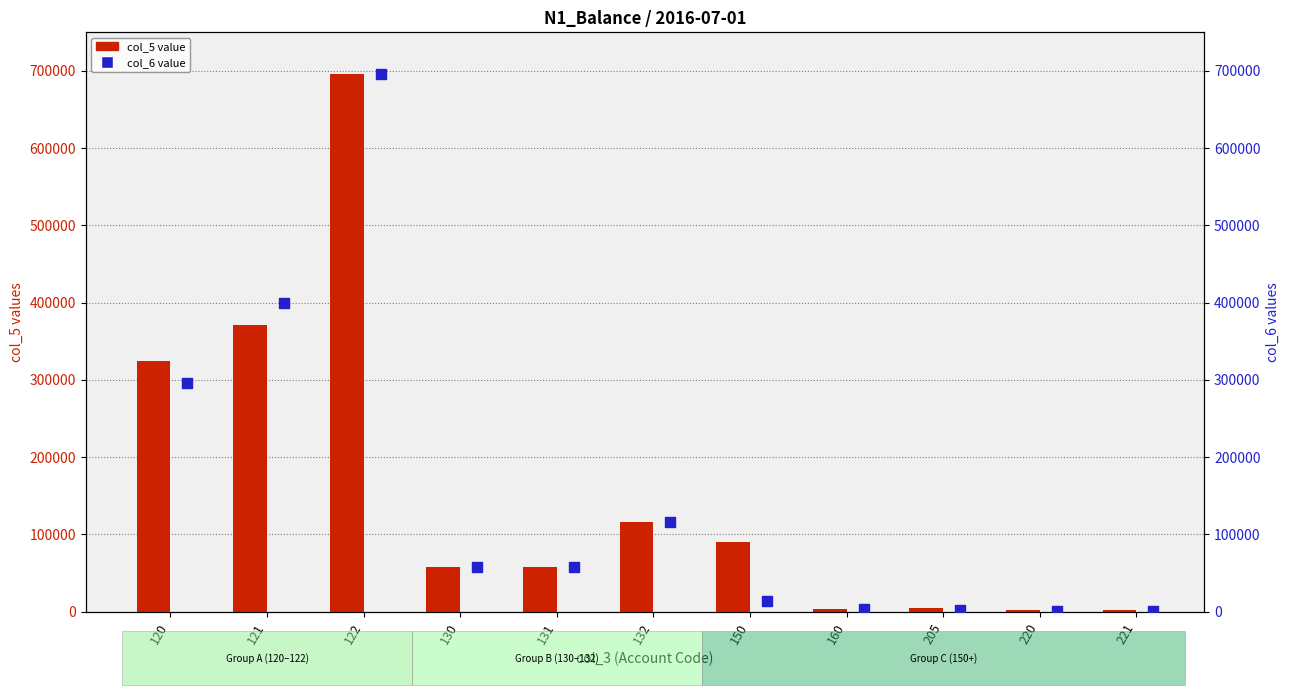

At which category is the sum across all series the highest?

122